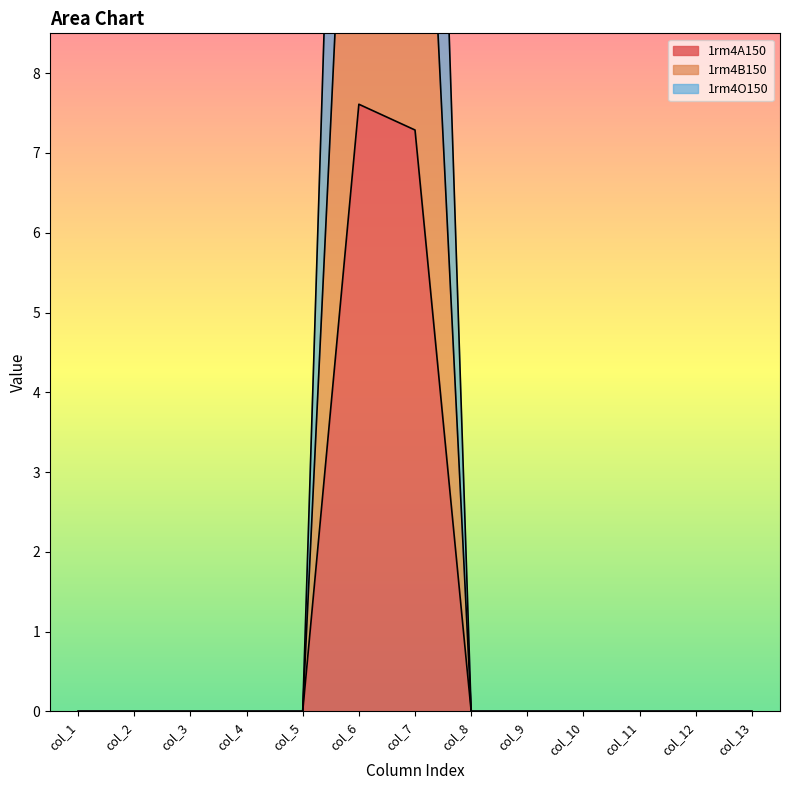

In 1rm4O150, how many points are higher than both neighbors (excluding endpoints)?

1